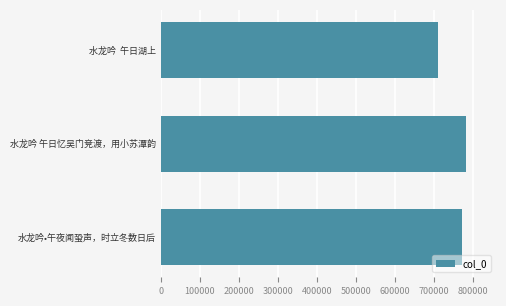

Is it true that the value at 水龙吟•午夜闻蛩声，时立冬数日后 is 771386?

True